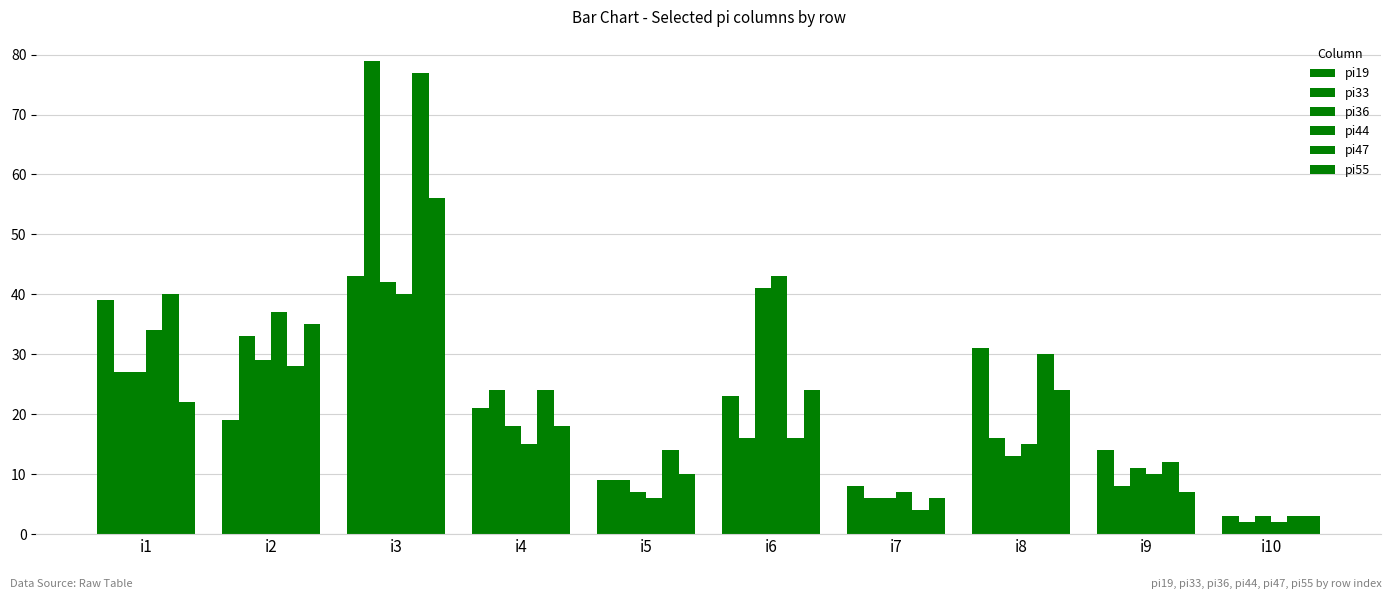

How many groups of bars are there?

10